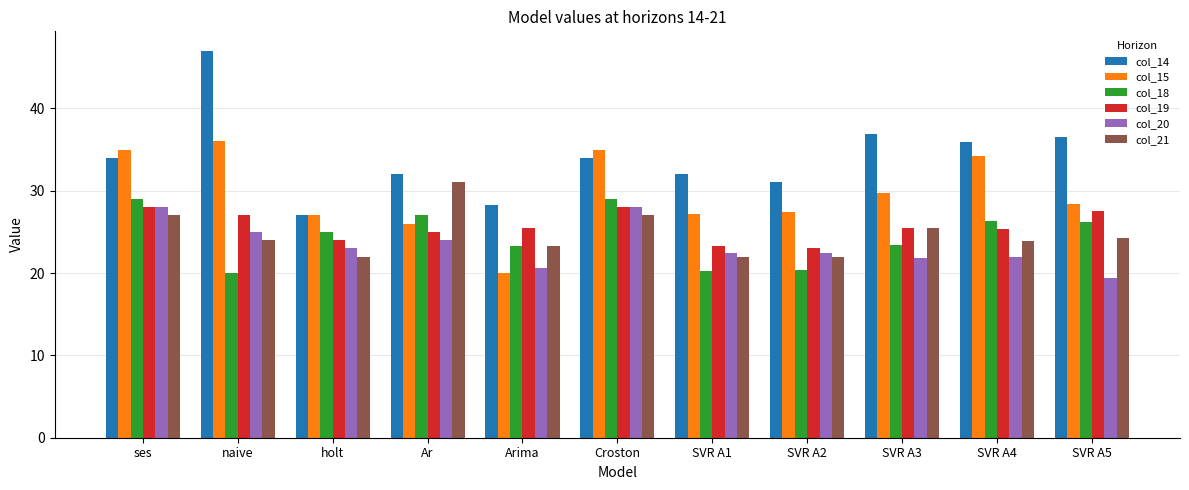

What is the difference between the maximum and minimum values in the col_15 series?

16.0